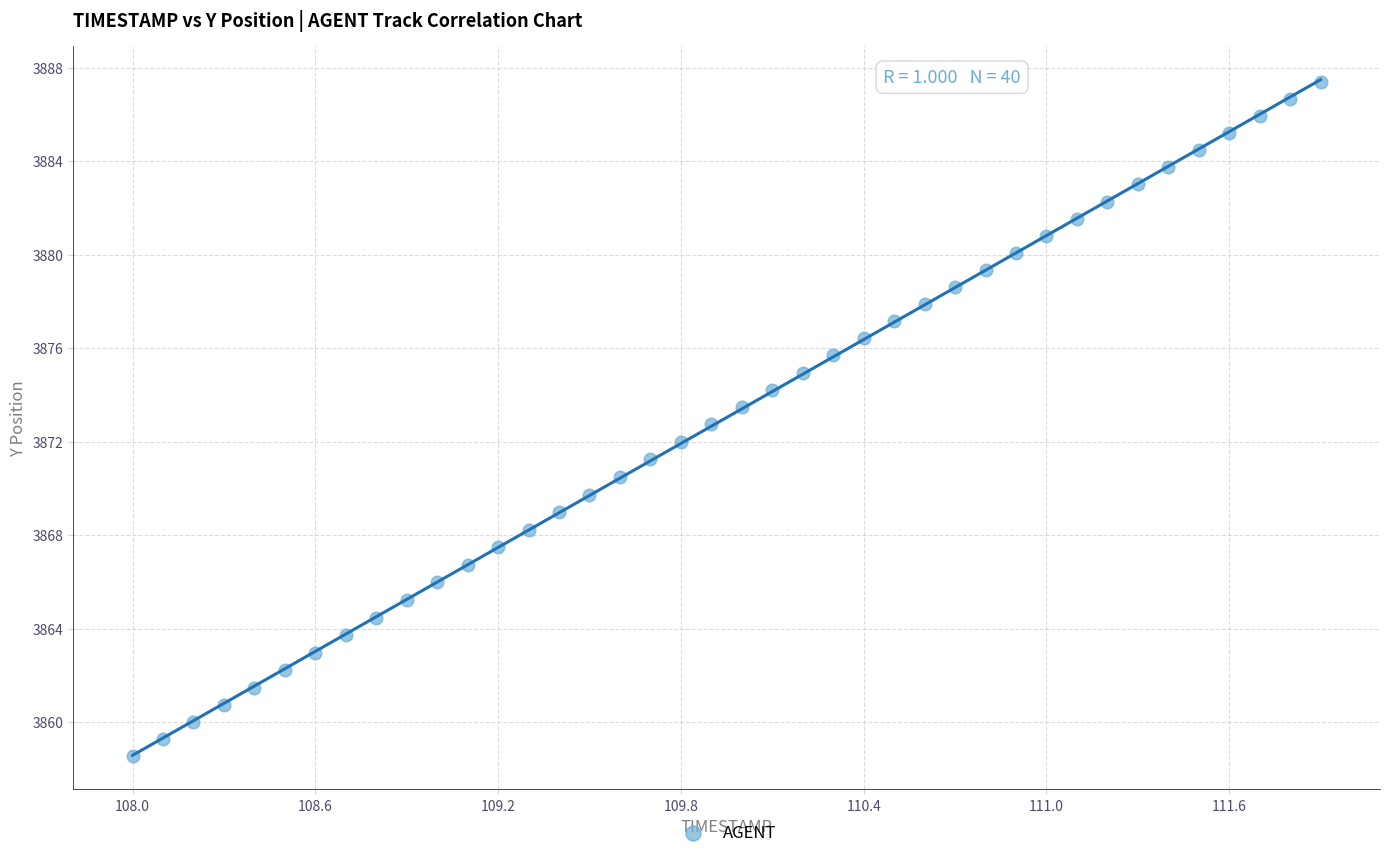

Count the number of points in this scatter plot.

40